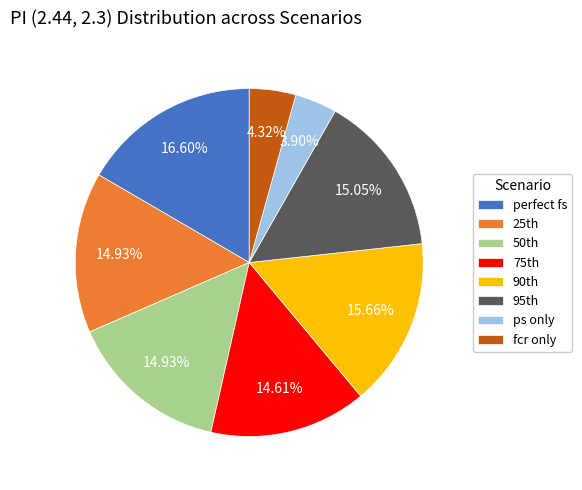

Is there any slice that represents more than half of the pie?

No